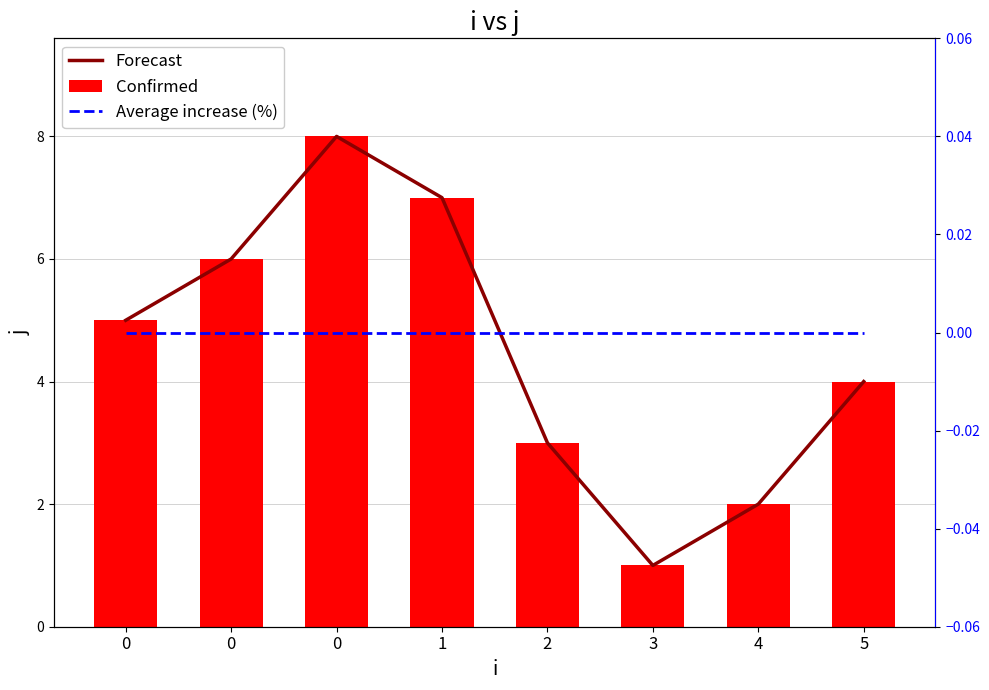

The value of Average increase (%) at 0 is 0. True or false?

True